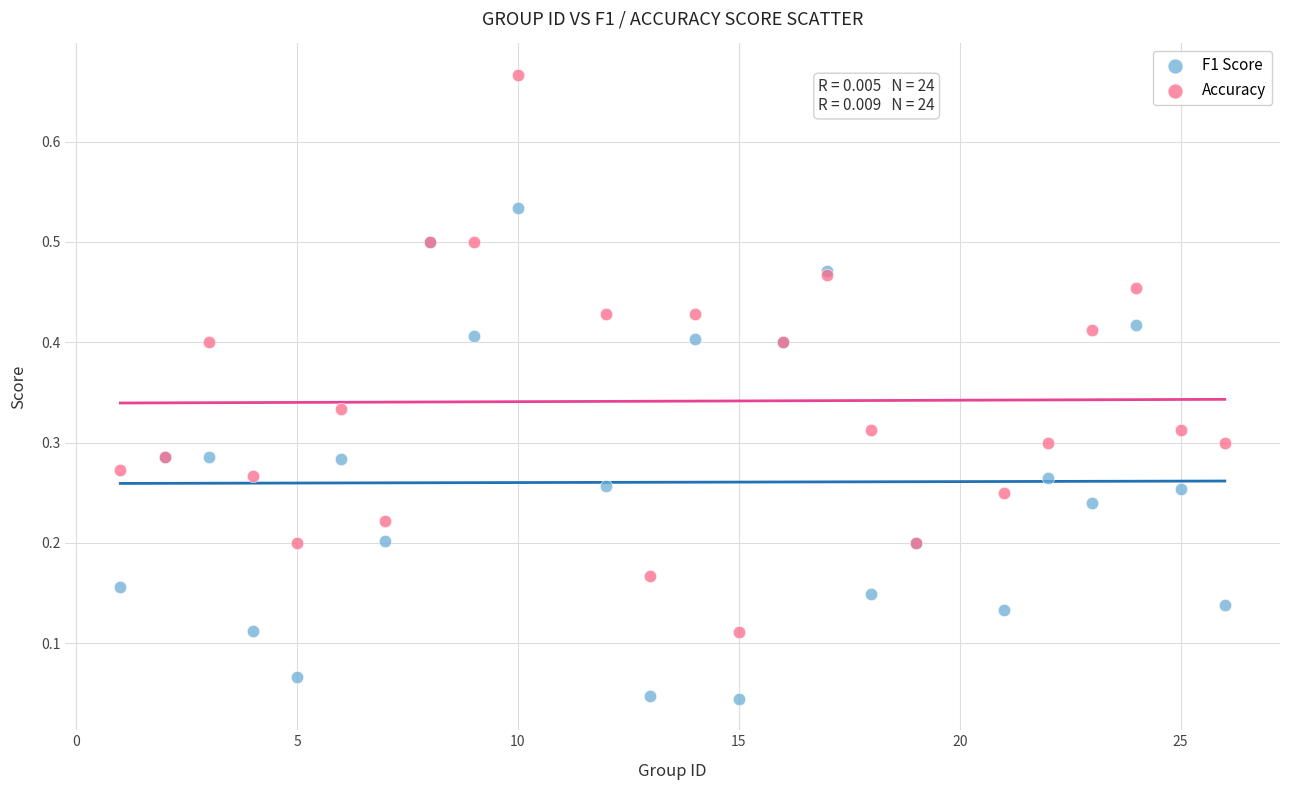

Which series contains the lowest Y value?

F1 Score